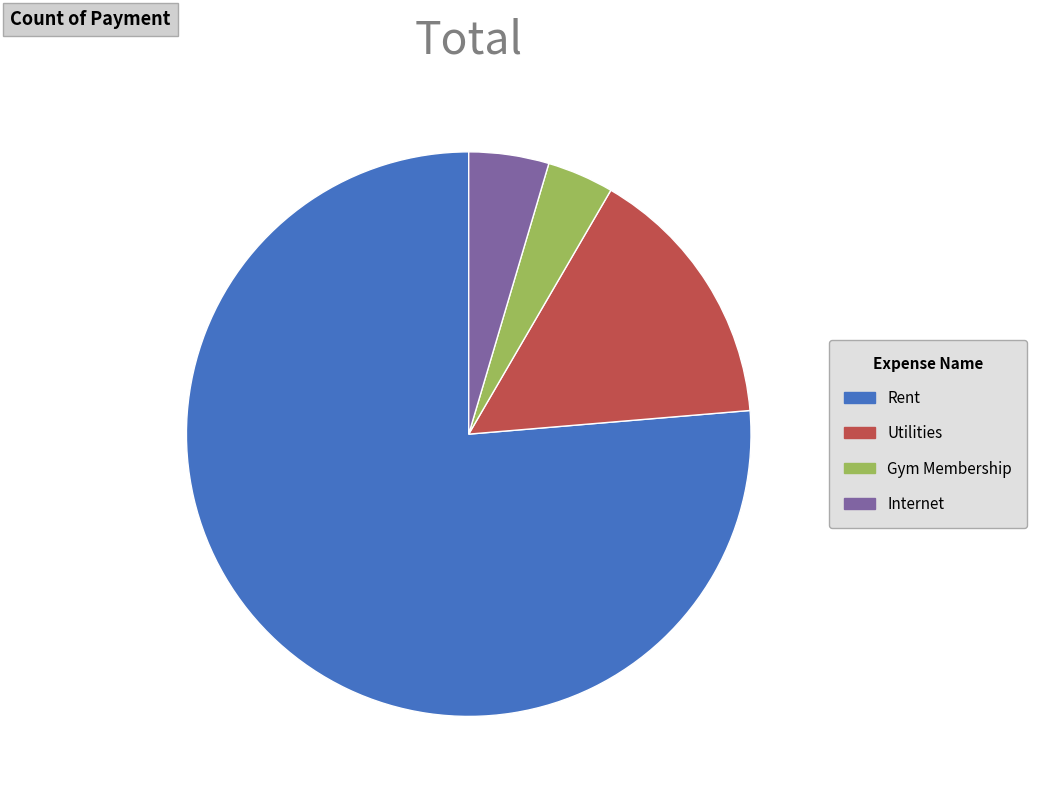

True or false: Gym Membership accounts for 4% of the total.

True